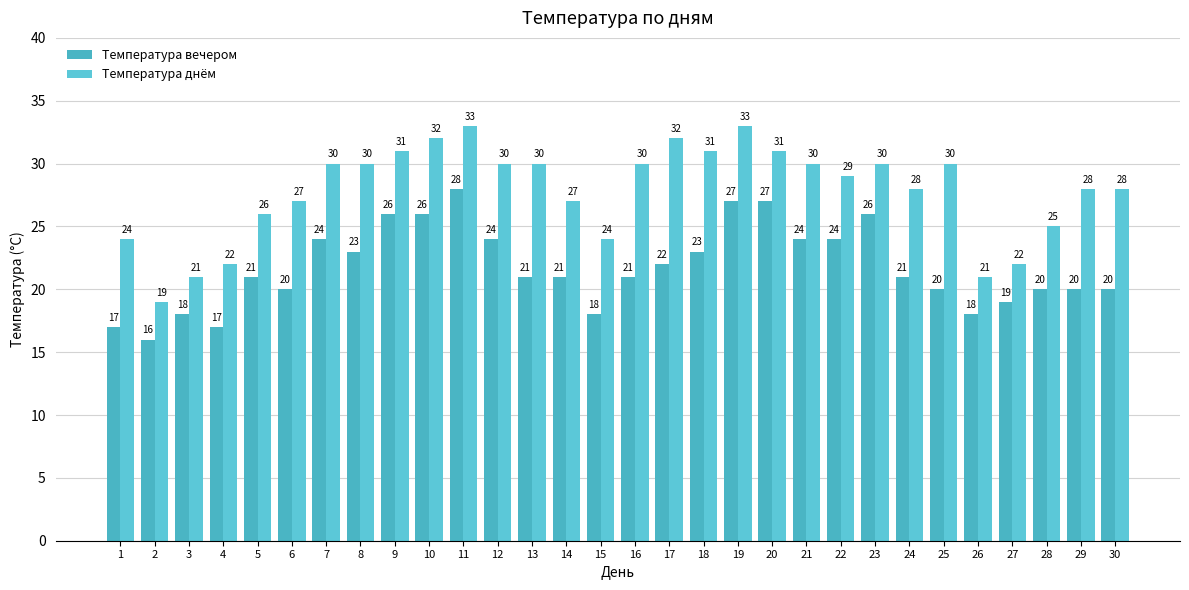

What is the difference between the maximum and second lowest values in the Температура вечером series?

11